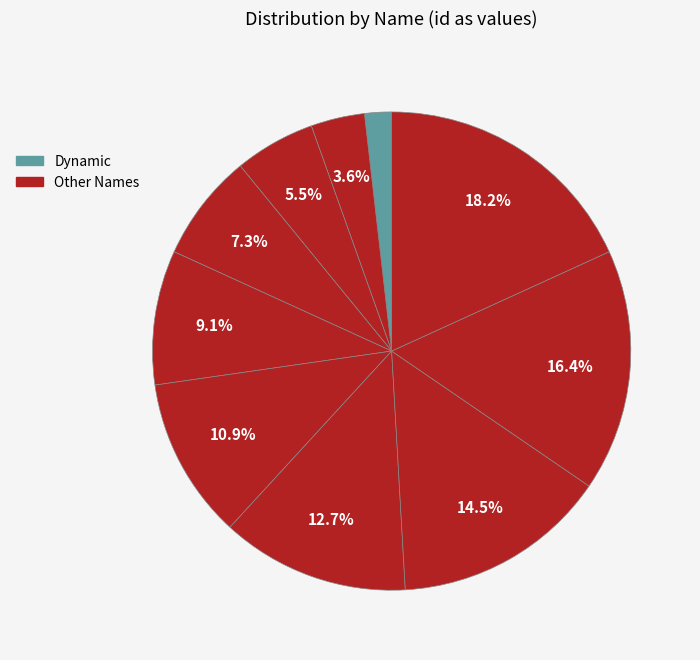

Count the number of slices in the pie.

10